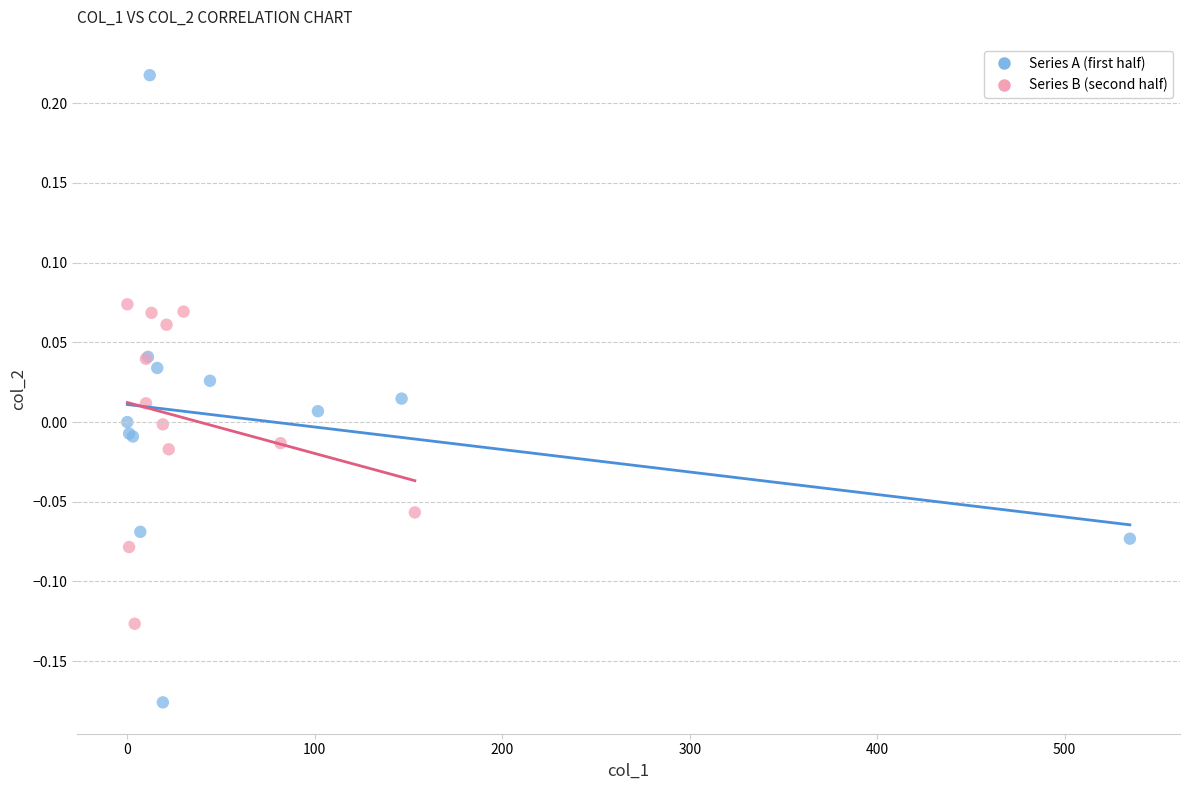

Which series has the largest Y range (max minus min)?

Series A (first half)